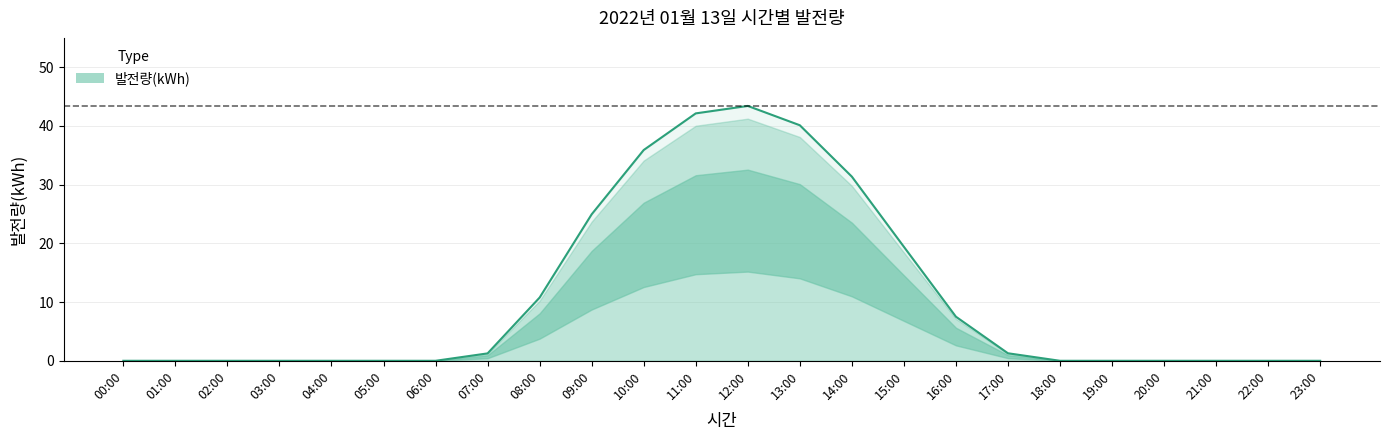

Approximately how many times larger is the value at 13:00 compared to 07:00?

31.8